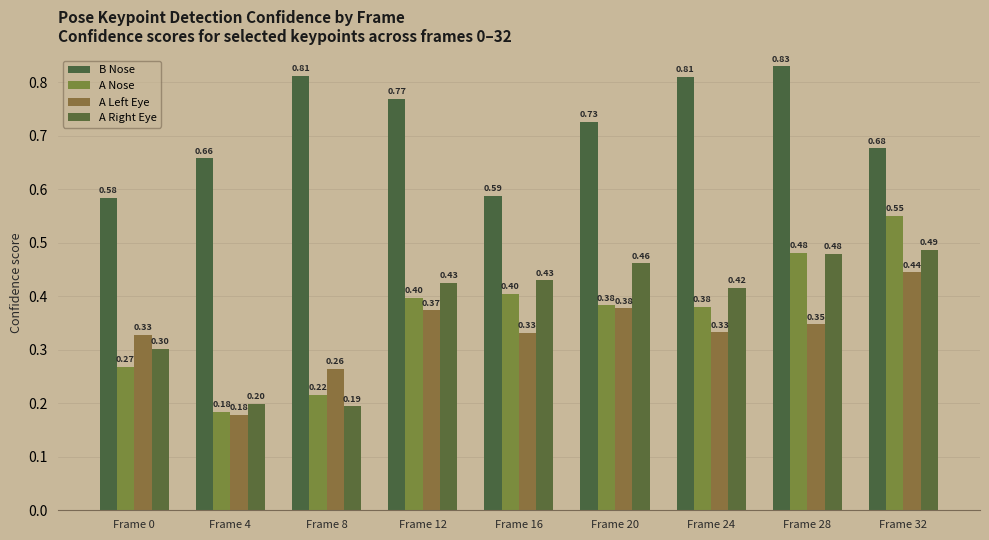

Which series changed the most between Frame 0 and Frame 4?

A Left Eye